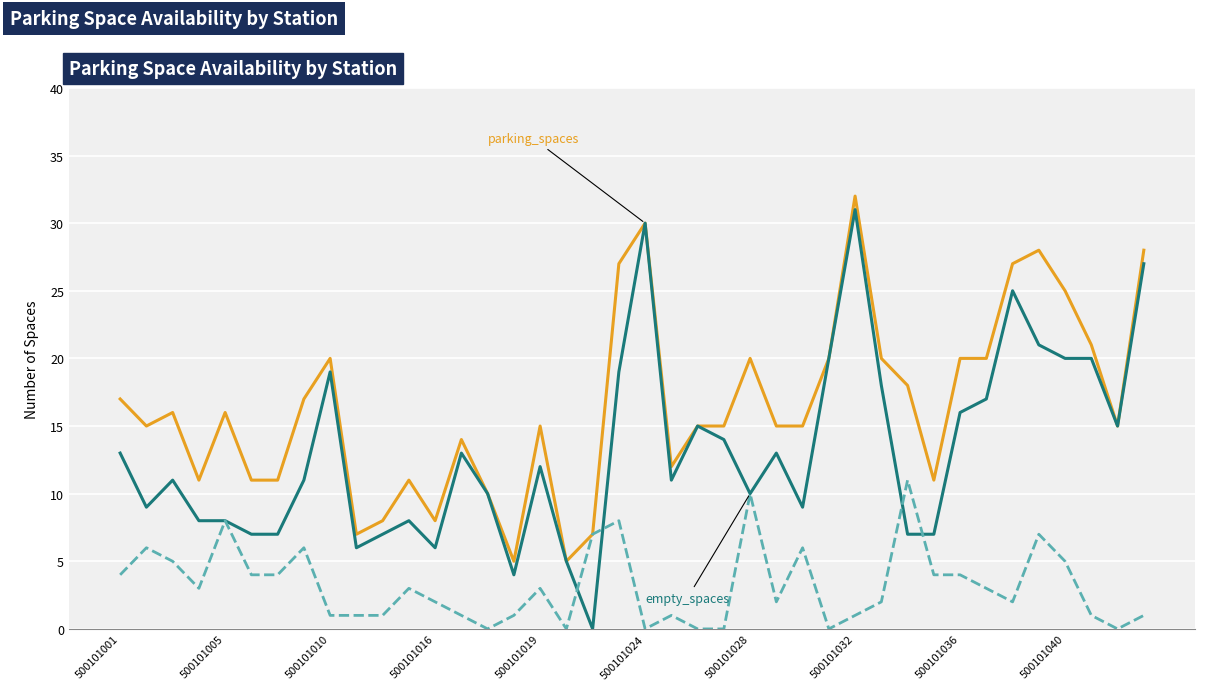

What is the maximum value shown in the chart?

32